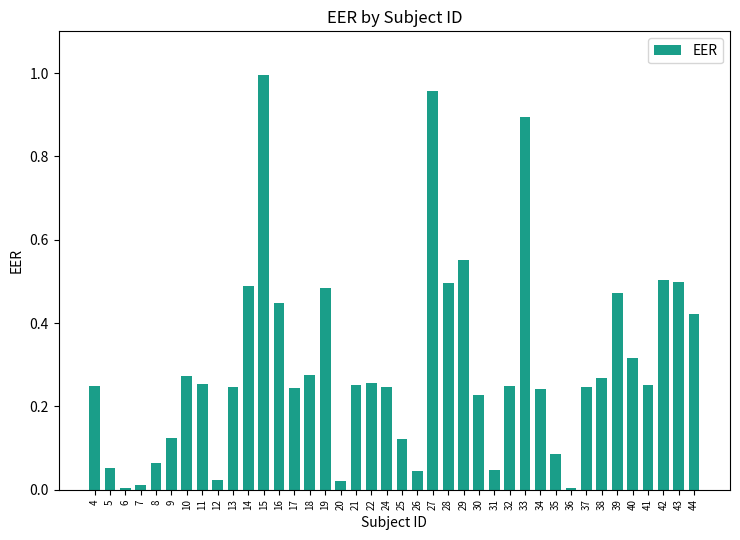

What is the change in value from 7 to 40?

+0.3